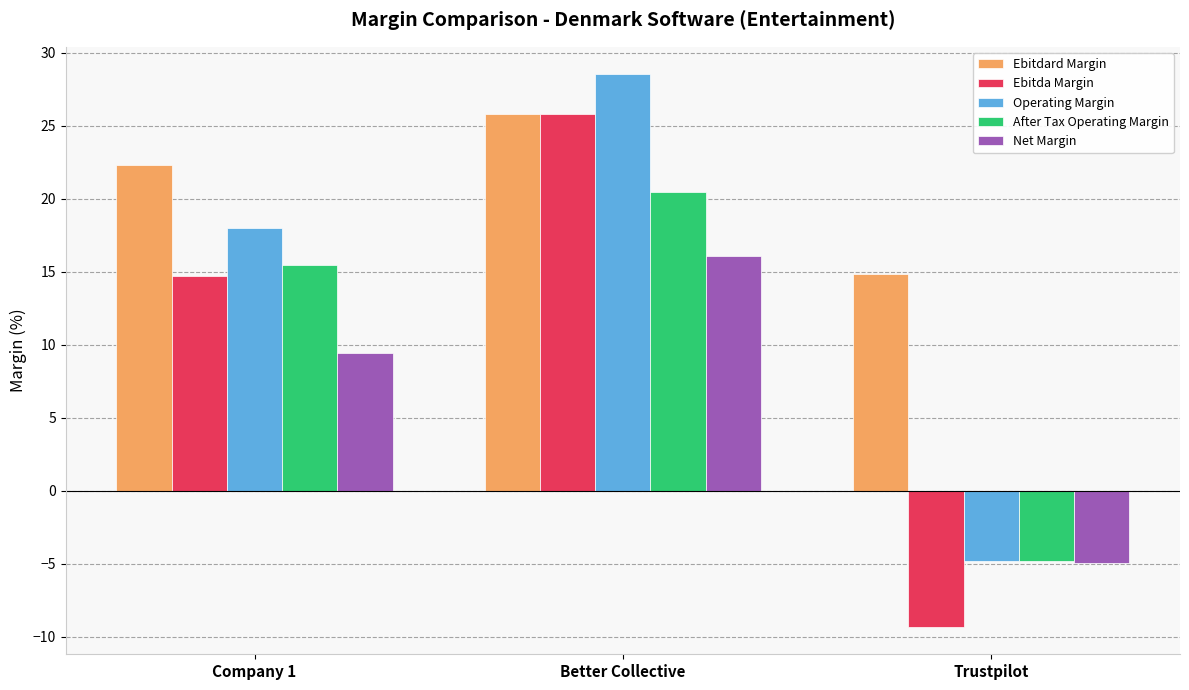

Reading left to right, transcribe all the data shown in this chart.

Ebitdard Margin: 22.3	25.8	14.9
Ebitda Margin: 14.7	25.8	-9.3
Operating Margin: 18.0	28.5	-4.8
After Tax Operating Margin: 15.5	20.5	-4.8
Net Margin: 9.4	16.1	-4.9